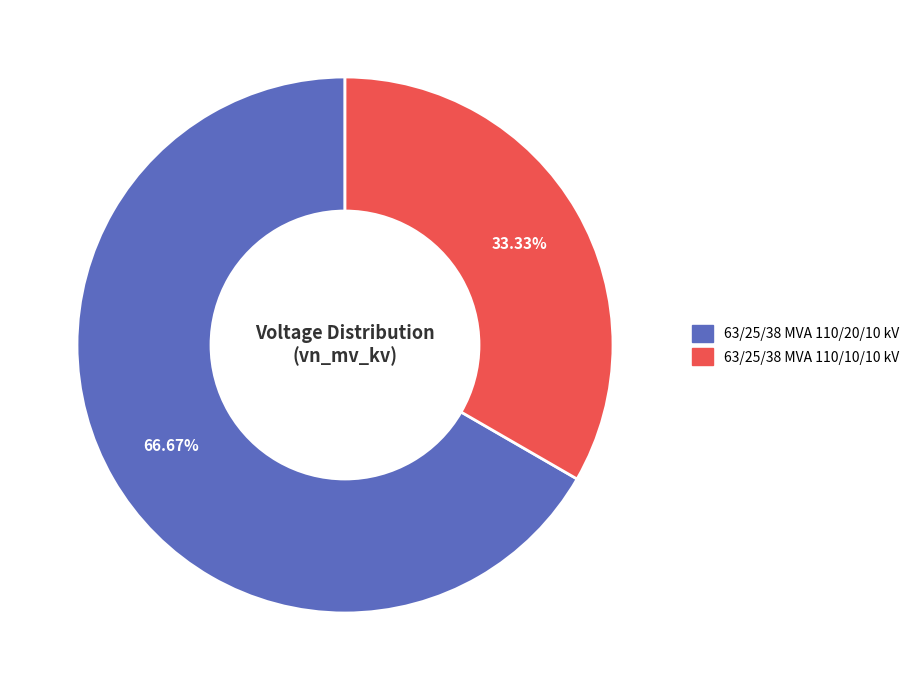

To the nearest percent, what is the difference between the largest and smallest slice percentages?

33%